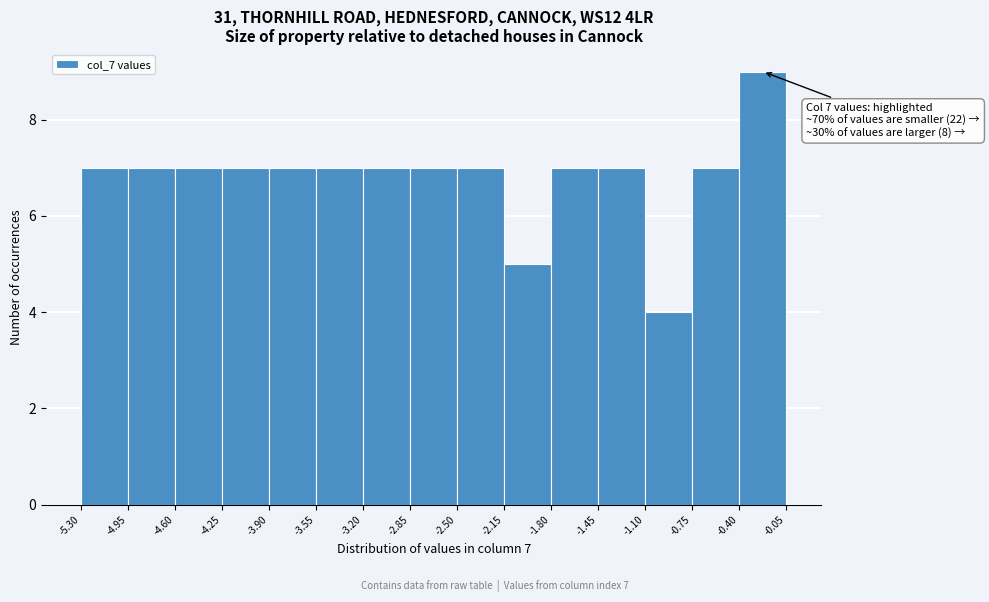

Over which range of the x-axis is the bar tallest?

-0.40 to -0.05